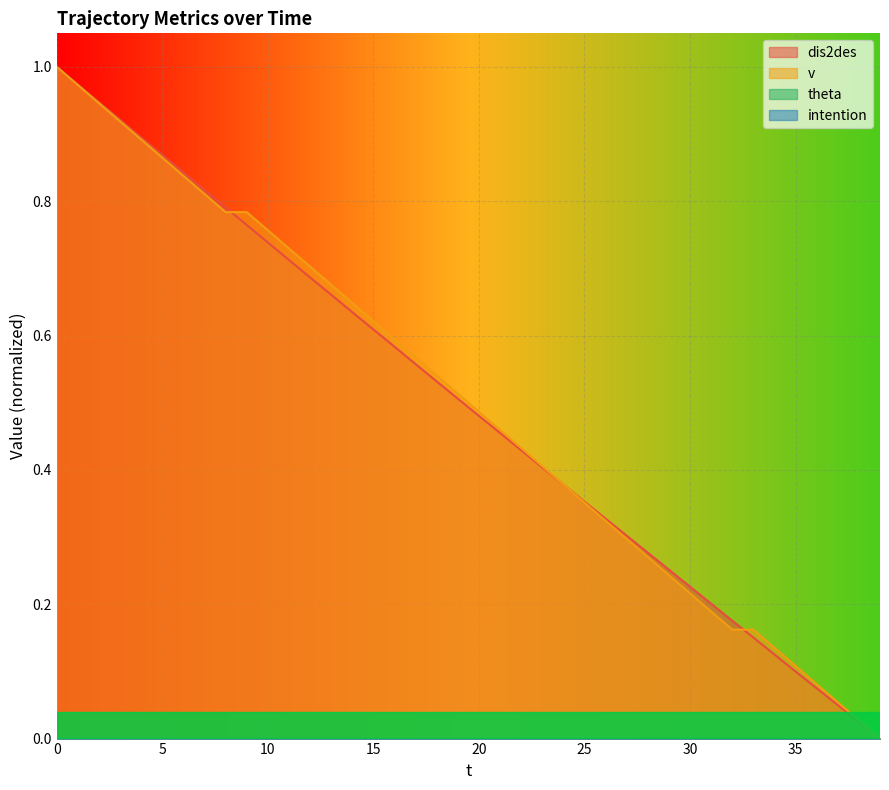

What is the value of the dis2des point at the 31st from the left?

0.2